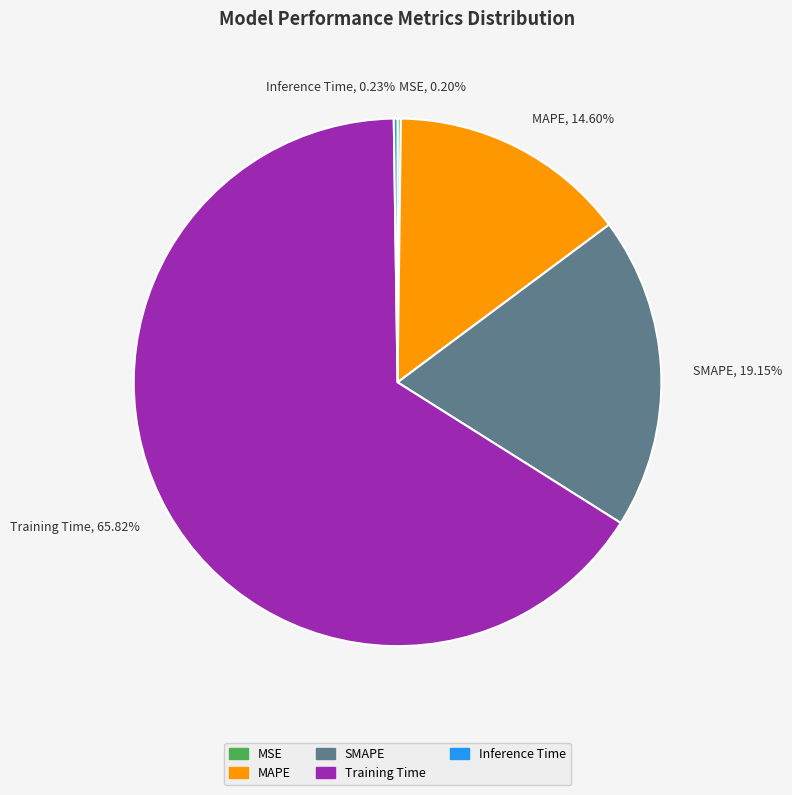

What is the largest slice in the pie chart?

Training Time